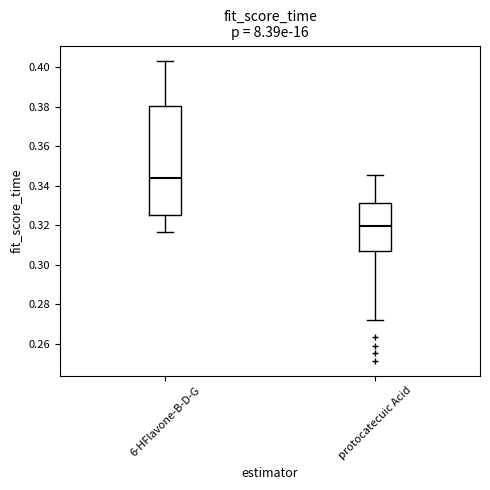

Which box's median line is the lowest?

protocatecuic Acid